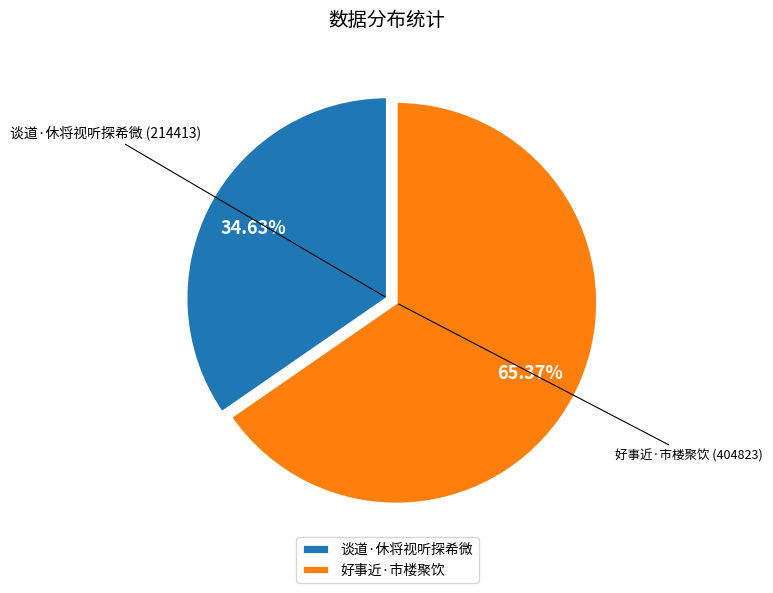

Rank the categories by value from highest to lowest.

好事近·市楼聚饮, 谈道·休将视听探希微